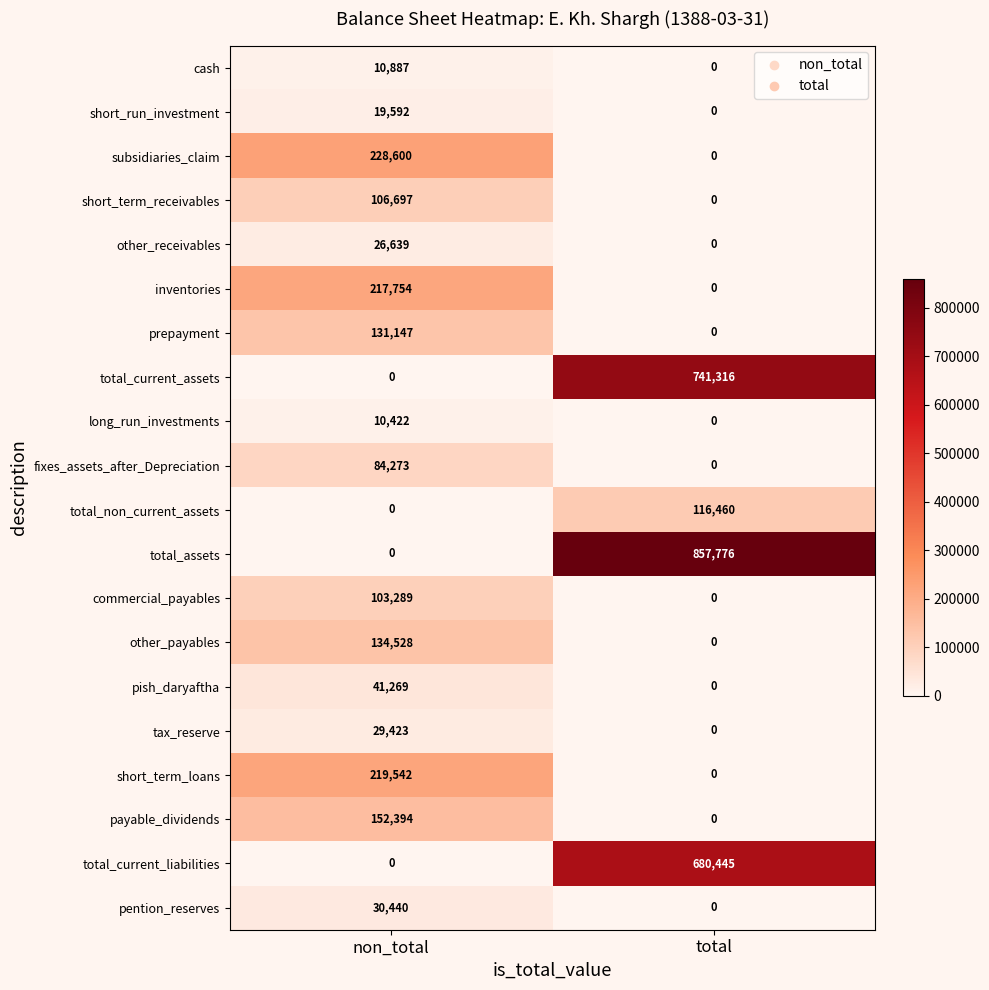

Rank the series by their maximum value, from highest to lowest.

total_assets, total_current_assets, total_current_liabilities, subsidiaries_claim, short_term_loans, inventories, payable_dividends, other_payables, prepayment, total_non_current_assets, short_term_receivables, commercial_payables, fixes_assets_after_Depreciation, pish_daryaftha, pention_reserves, tax_reserve, other_receivables, short_run_investment, cash, long_run_investments